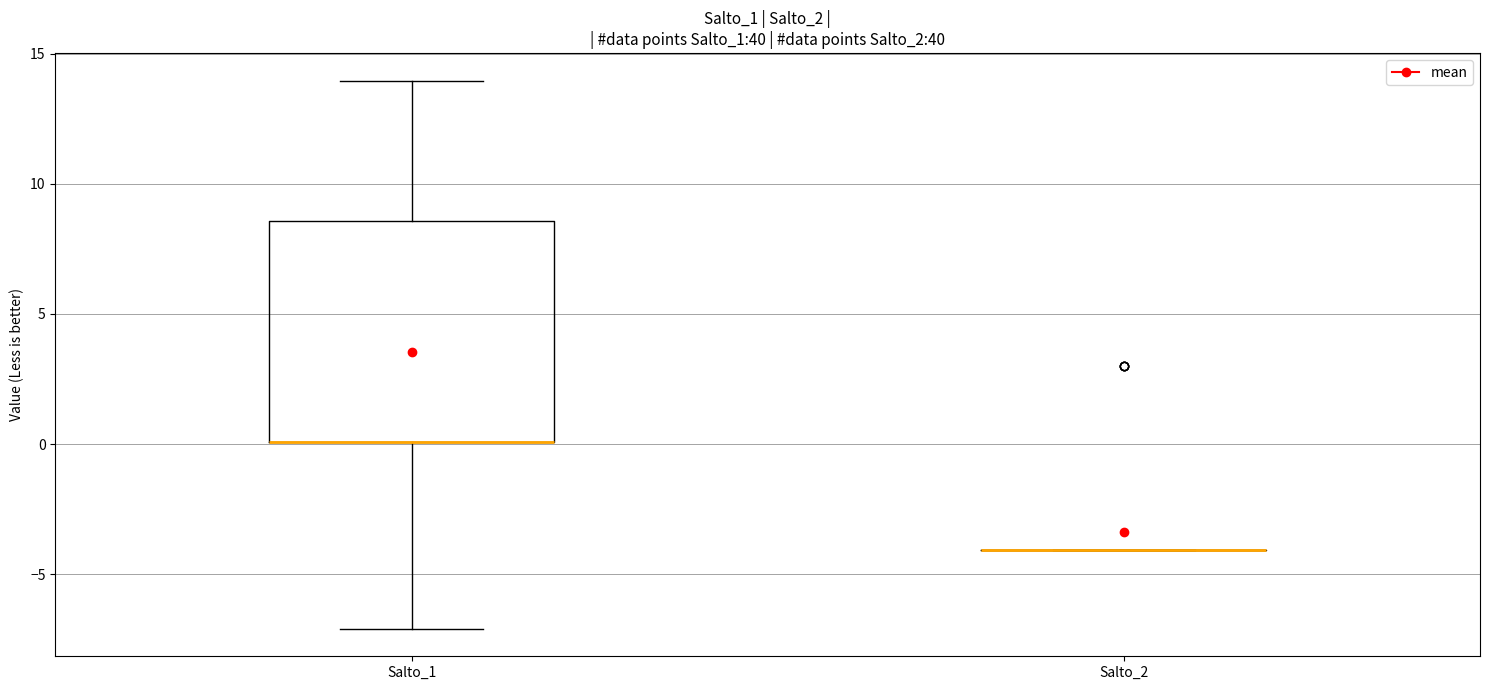

Reading left to right, read every box against the y-axis: the position of its median line, the range the box covers, and the ends of its whiskers. The values are not printed on the chart, so give them approximately, as read against the axis.

Salto_1: median 0.0 (drawn on the box's lower edge), box 0.0 to 8.5, whiskers -7.0 to 14.0
Salto_2: box collapsed to a line at -4.0, whiskers -4.0 to -4.0